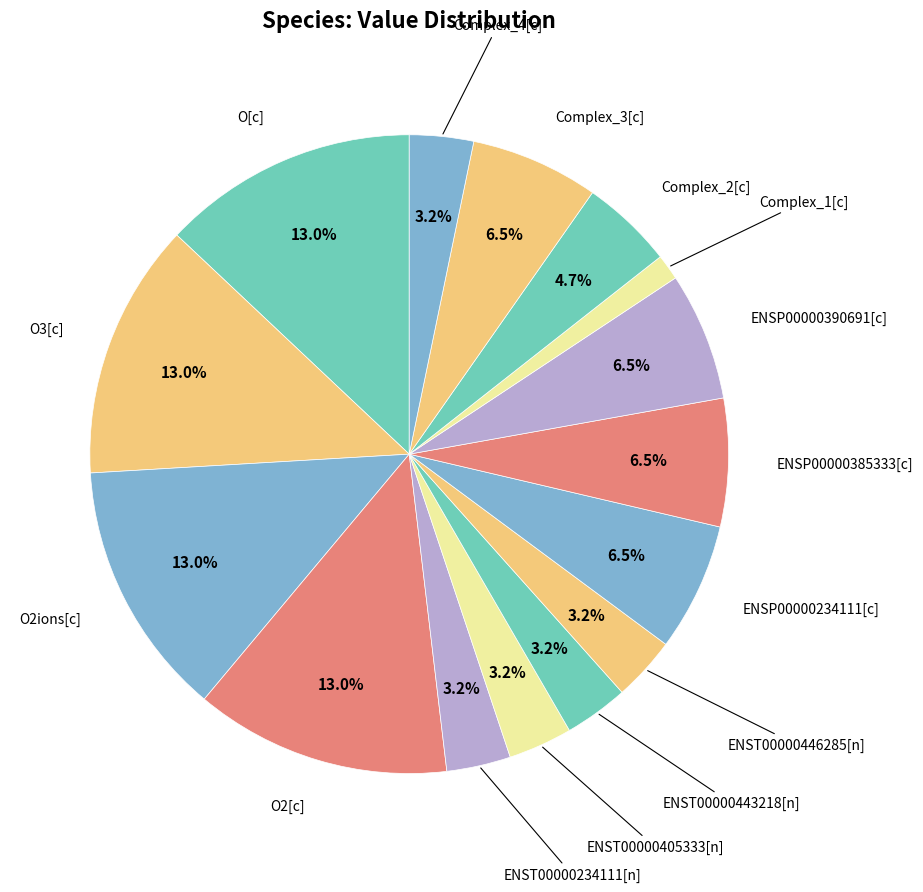

How many slices are in this pie chart?

15